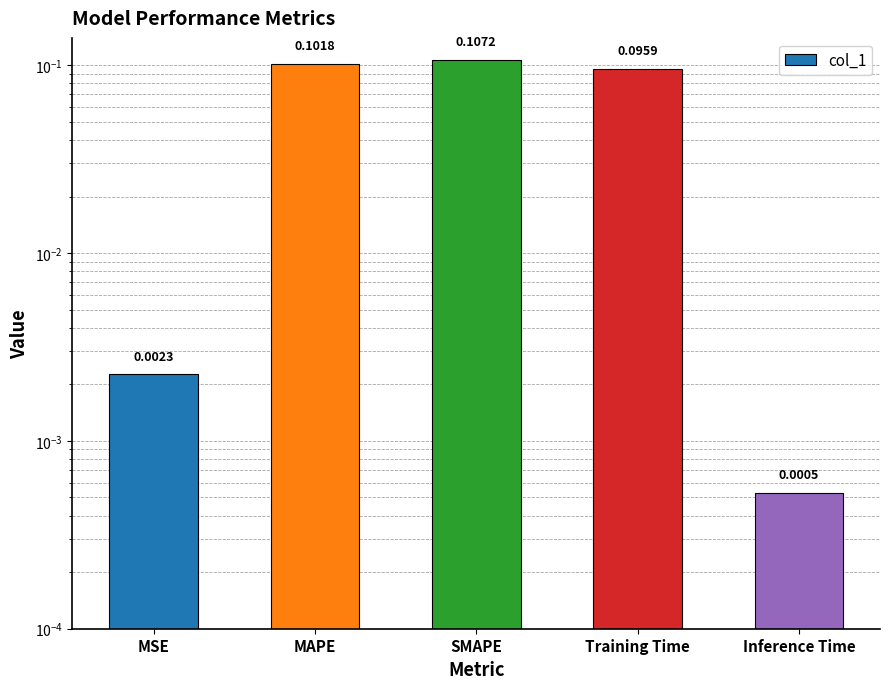

At which category does the chart reach its peak across all series?

SMAPE